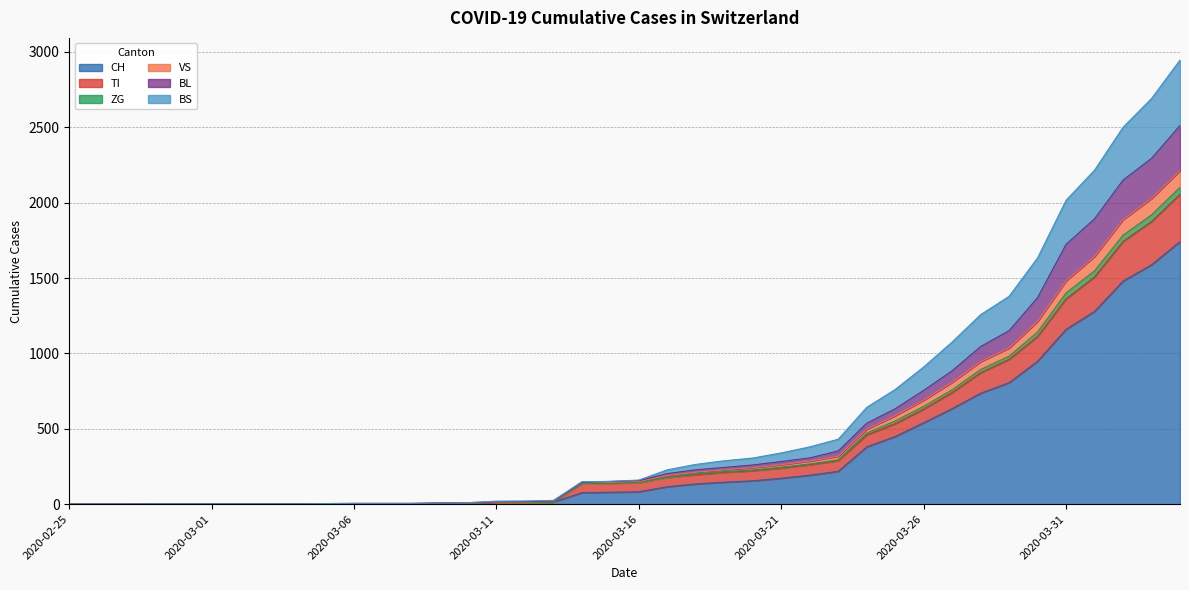

What is the highest value of the CH series?

1742